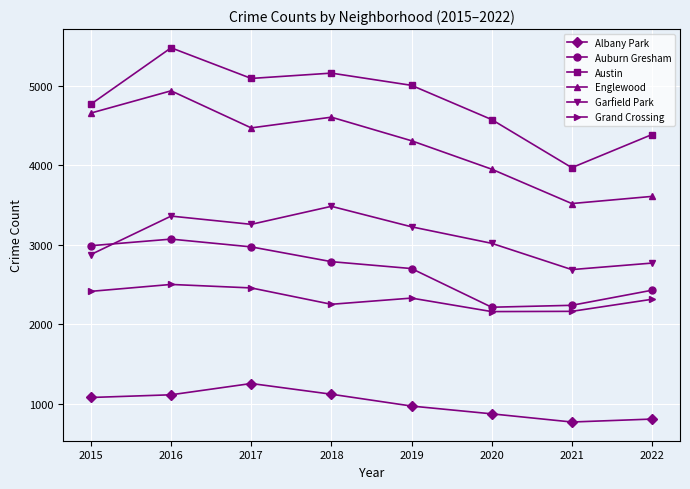

Which category has the highest value in the Austin series?

2016